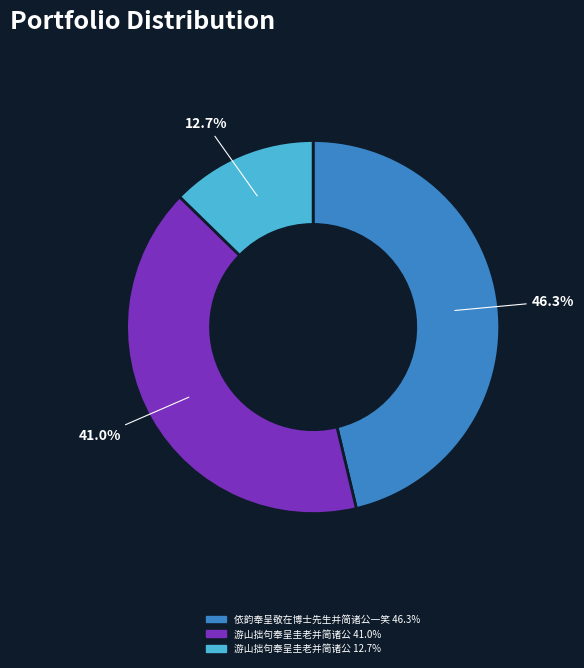

Is there any slice that represents more than half of the pie?

No